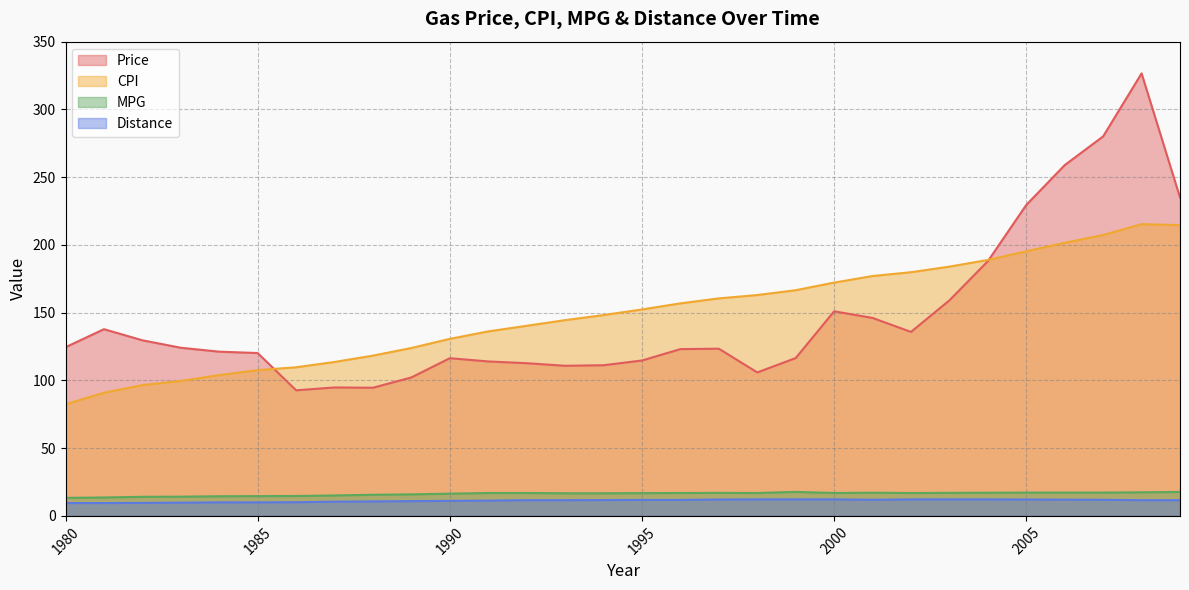

How many values in the CPI series exceed 152?

15